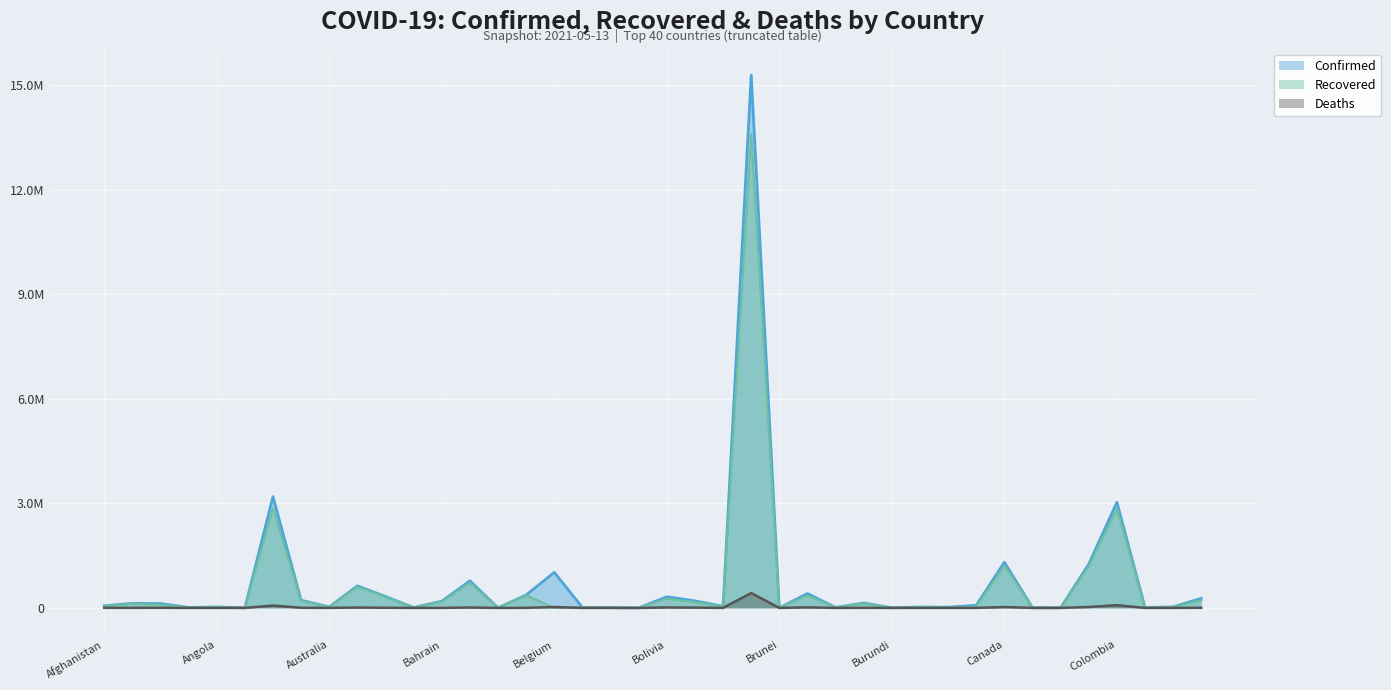

Which has a higher value, Brazil or Bolivia?

Brazil